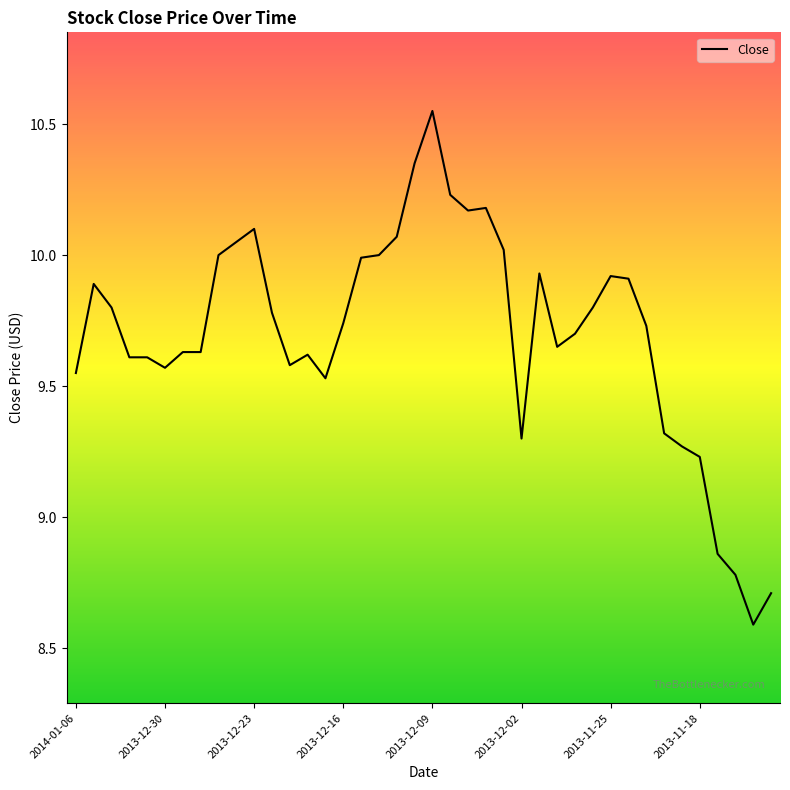

Is this an area chart (filled region under the line)?

No